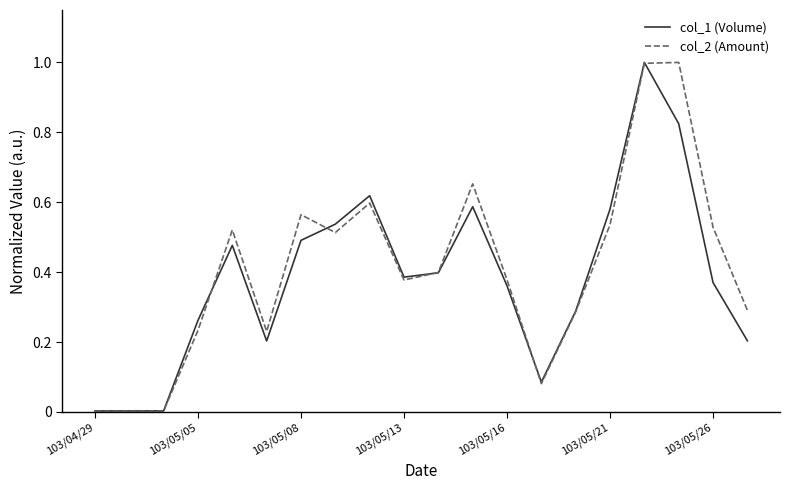

What is the maximum value shown in the chart?

1.0